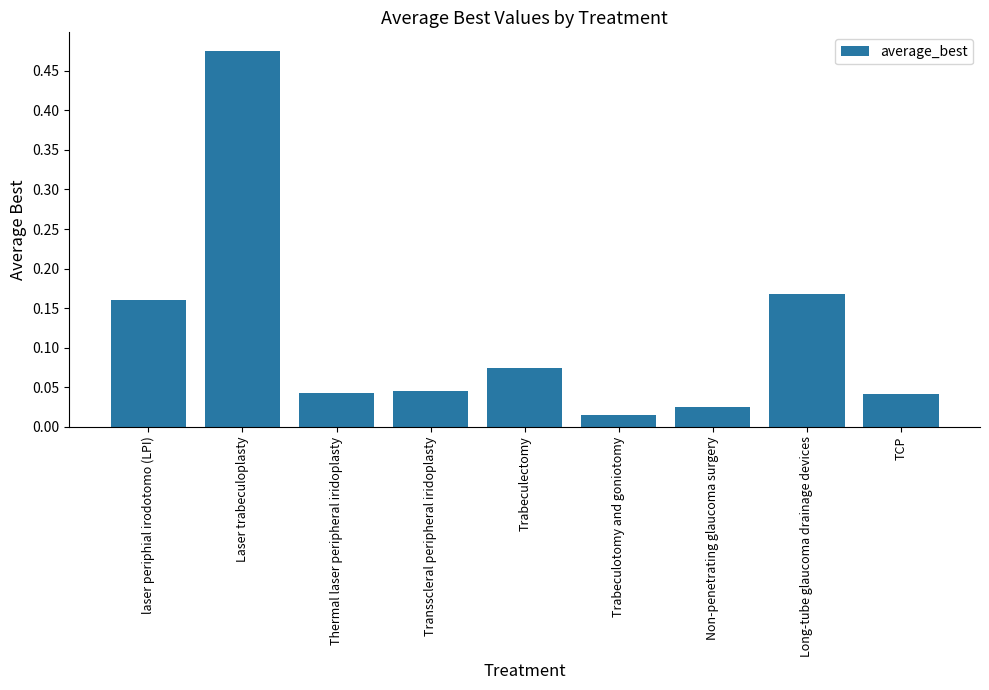

Which label corresponds to the largest value in the chart?

Laser trabeculoplasty